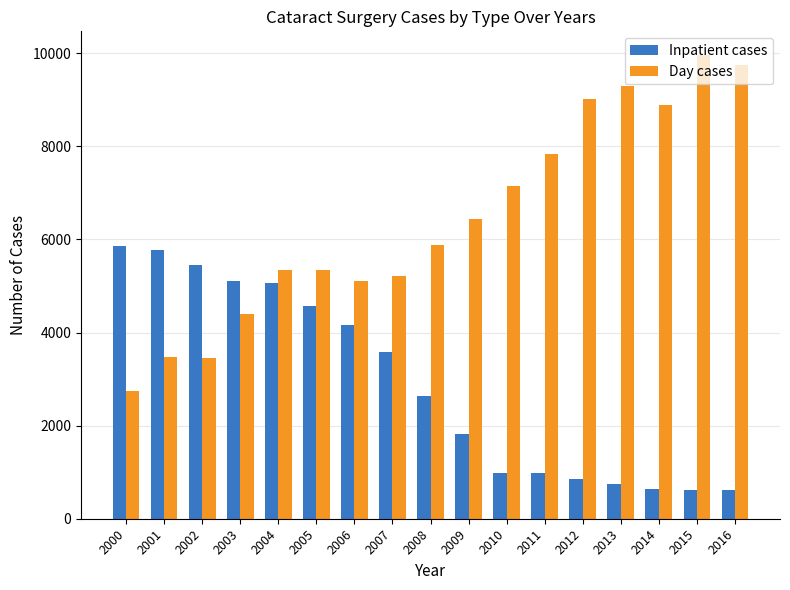

At how many categories does at least one series exceed 7987?

5